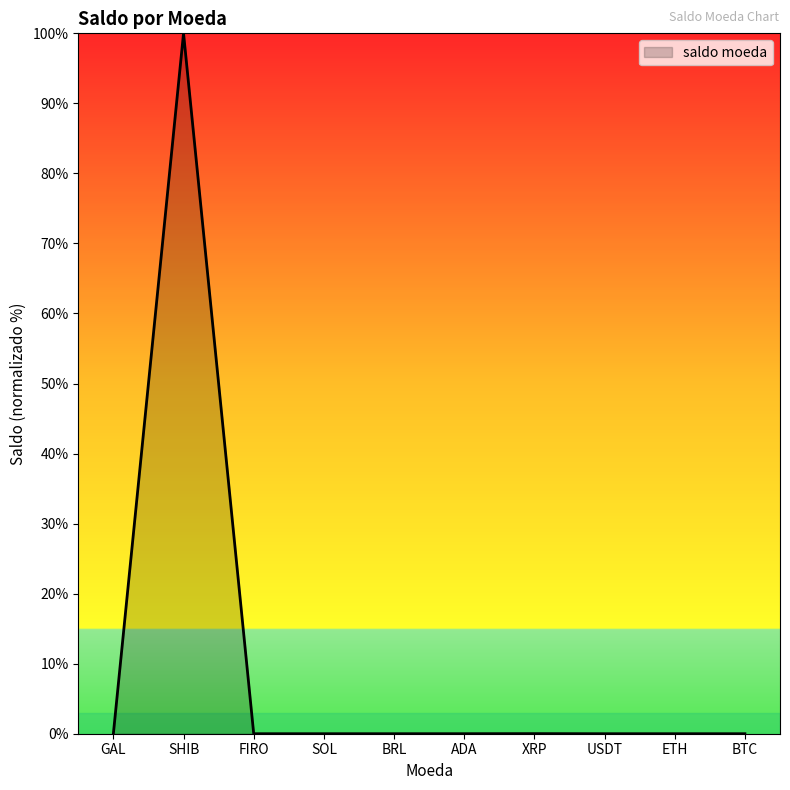

Which has a higher value, FIRO or SHIB?

SHIB